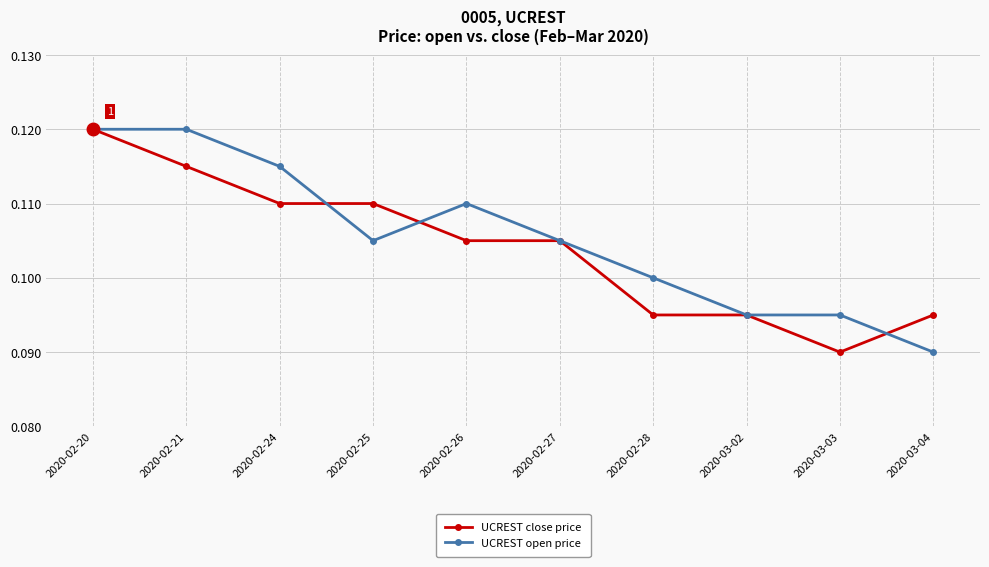

What is the label of the 4th point from the left?

2020-02-25